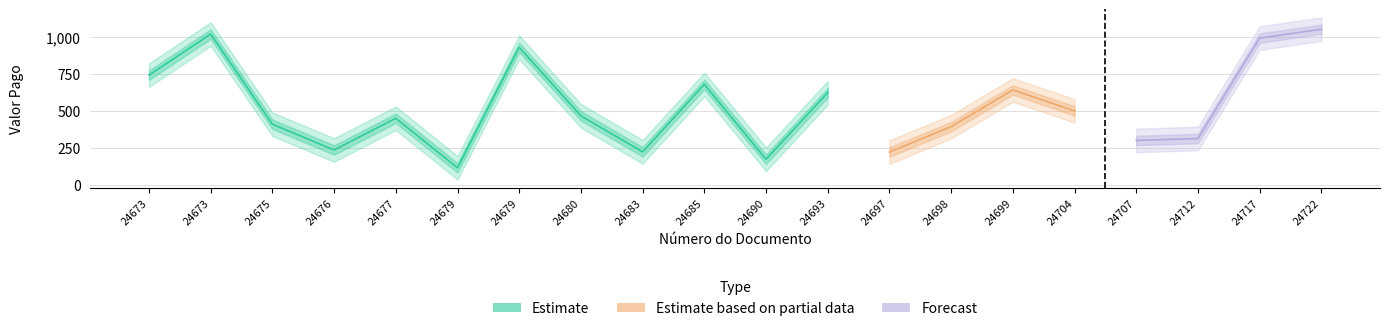

Is it true that Valor Pago equals 1393.7 at 24673?

False